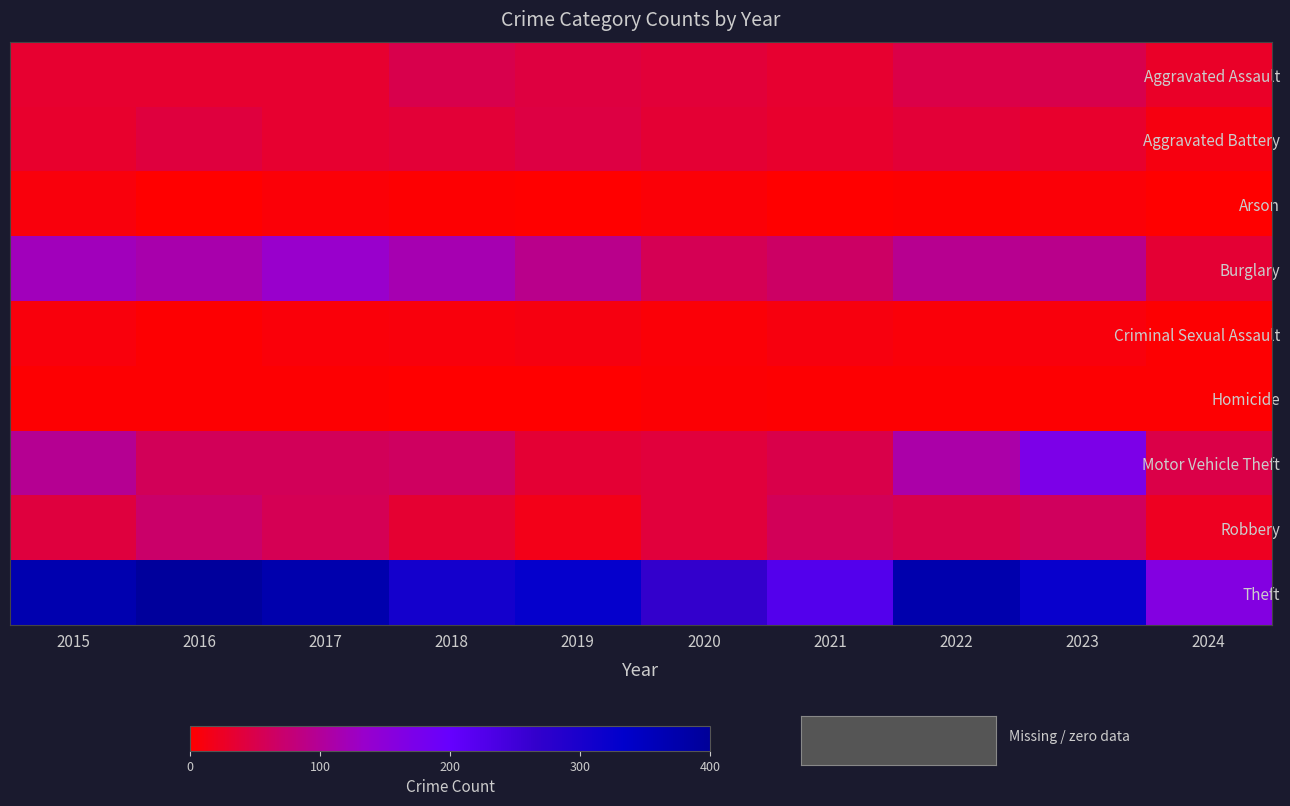

Reading left to right, what are all the values shown in this chart?

Aggravated Assault: 2015=32	2016=32	2017=32	2018=50	2019=43	2020=39	2021=32	2022=48	2023=50	2024=28
Aggravated Battery: 2015=31	2016=41	2017=32	2018=37	2019=44	2020=35	2021=31	2022=36	2023=30	2024=12
Arson: 2015=9	2016=1	2017=5	2018=2	2019=1	2020=6	2021=0	2022=2	2023=5	2024=1
Burglary: 2015=123	2016=113	2017=133	2018=117	2019=92	2020=55	2021=67	2022=95	2023=91	2024=35
Criminal Sexual Assault: 2015=9	2016=3	2017=7	2018=9	2019=11	2020=6	2021=10	2022=7	2023=9	2024=3
Homicide: 2015=3	2016=2	2017=2	2018=0	2019=0	2020=4	2021=2	2022=2	2023=3	2024=2
Motor Vehicle Theft: 2015=96	2016=59	2017=59	2018=63	2019=35	2020=40	2021=49	2022=110	2023=171	2024=48
Robbery: 2015=41	2016=69	2017=55	2018=33	2019=17	2020=40	2021=59	2022=50	2023=61	2024=22
Theft: 2015=369	2016=394	2017=372	2018=305	2019=325	2020=266	2021=224	2022=372	2023=321	2024=161